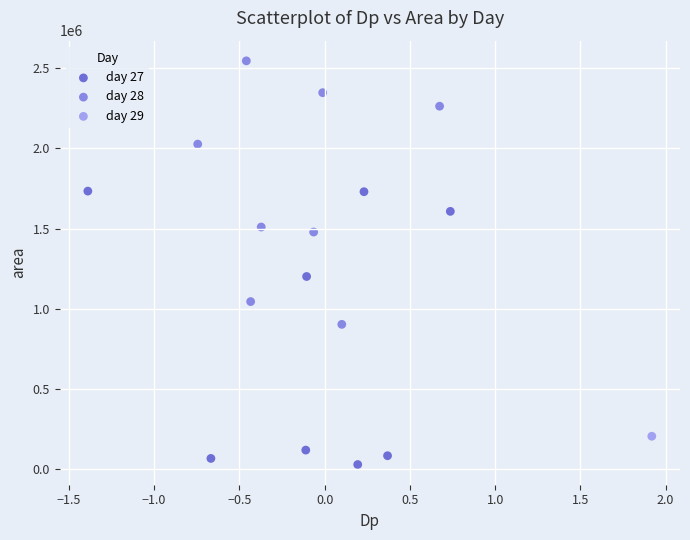

What are all the series names shown in the legend?

day 27, day 28, day 29